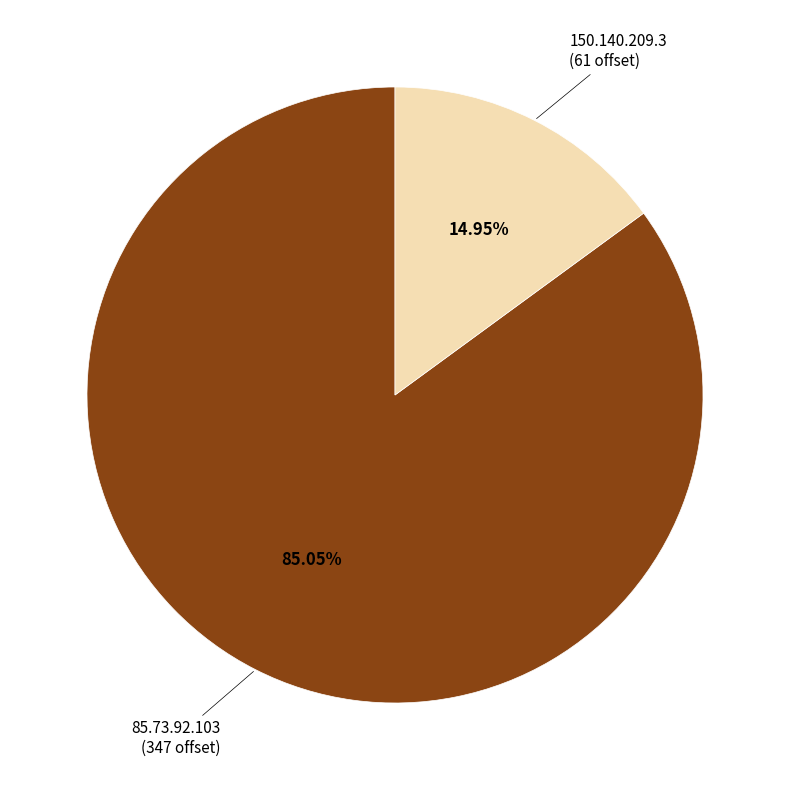

Is there any slice that represents more than half of the pie?

Yes